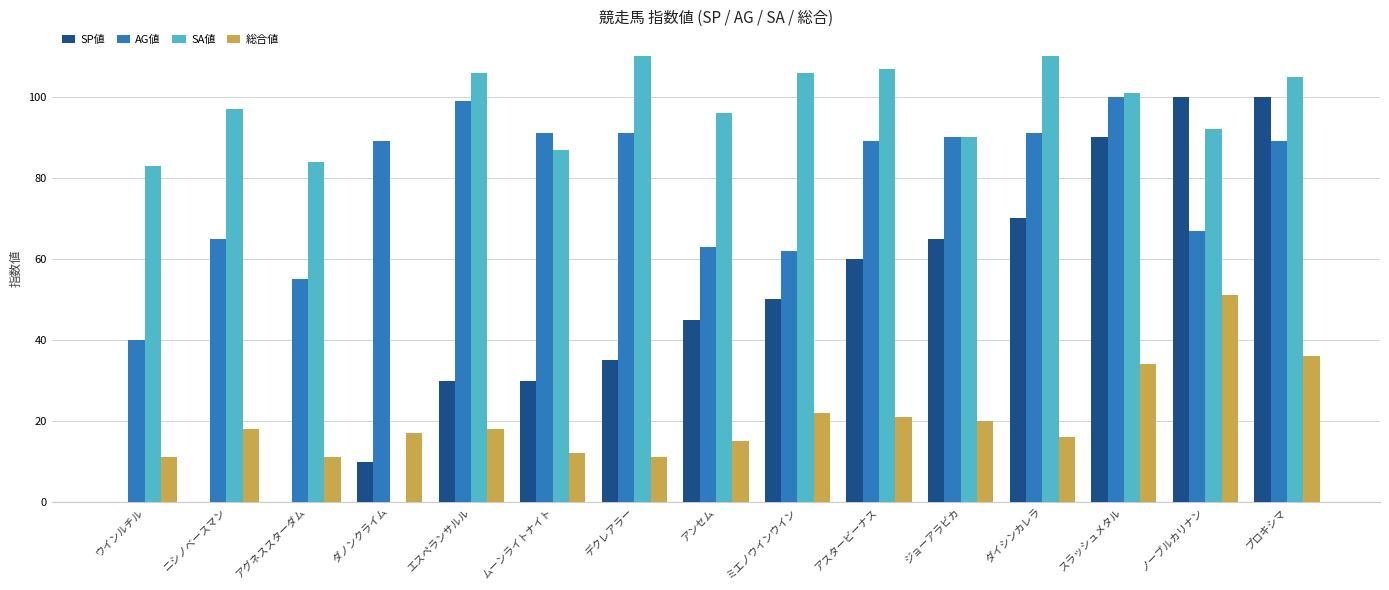

At which category is the sum across all series the highest?

プロキシマ